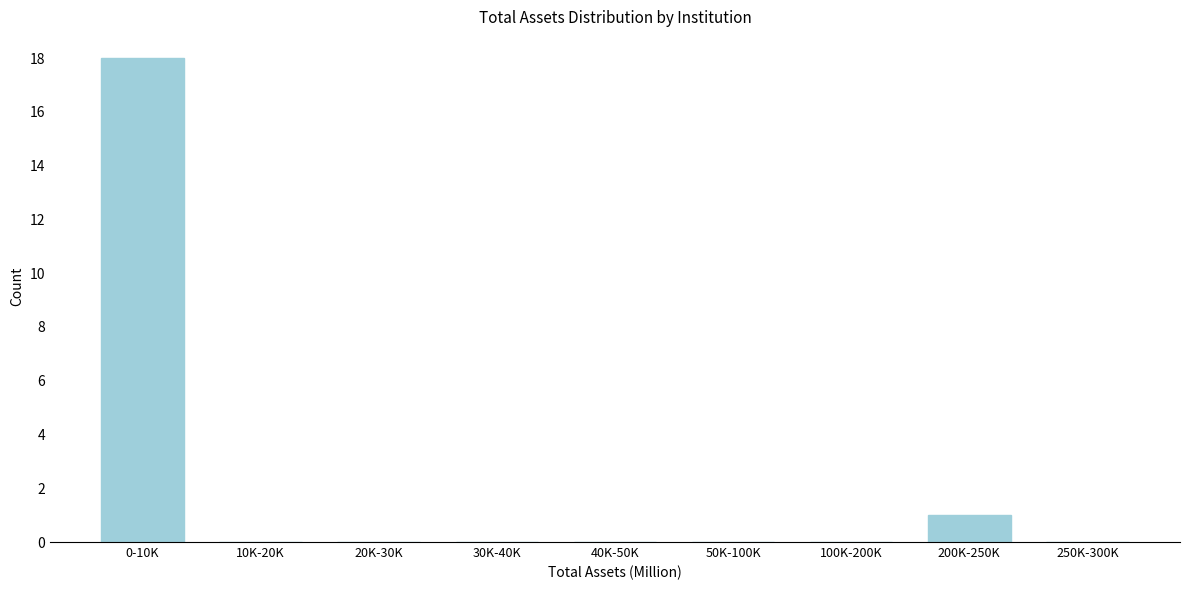

Reading left to right, list all the values displayed in this chart.

0-10K=18	10K-20K=0	20K-30K=0	30K-40K=0	40K-50K=0	50K-100K=0	100K-200K=0	200K-250K=1	250K-300K=0